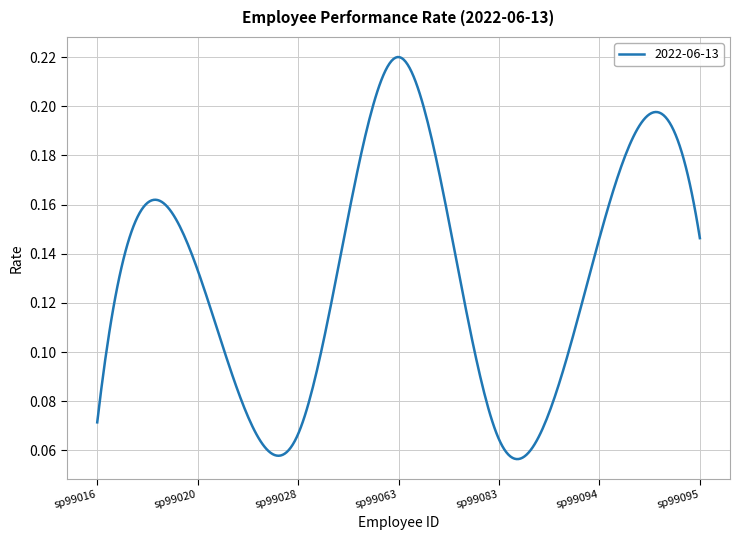

Does the chart display data point markers on the line(s)?

No